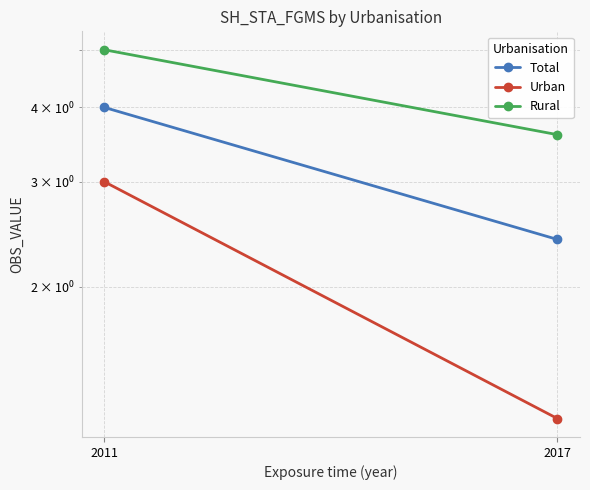

Reading right to left, extract all data points from this chart.

Total: 2.4	4.0
Urban: 1.2	3.0
Rural: 3.6	5.0